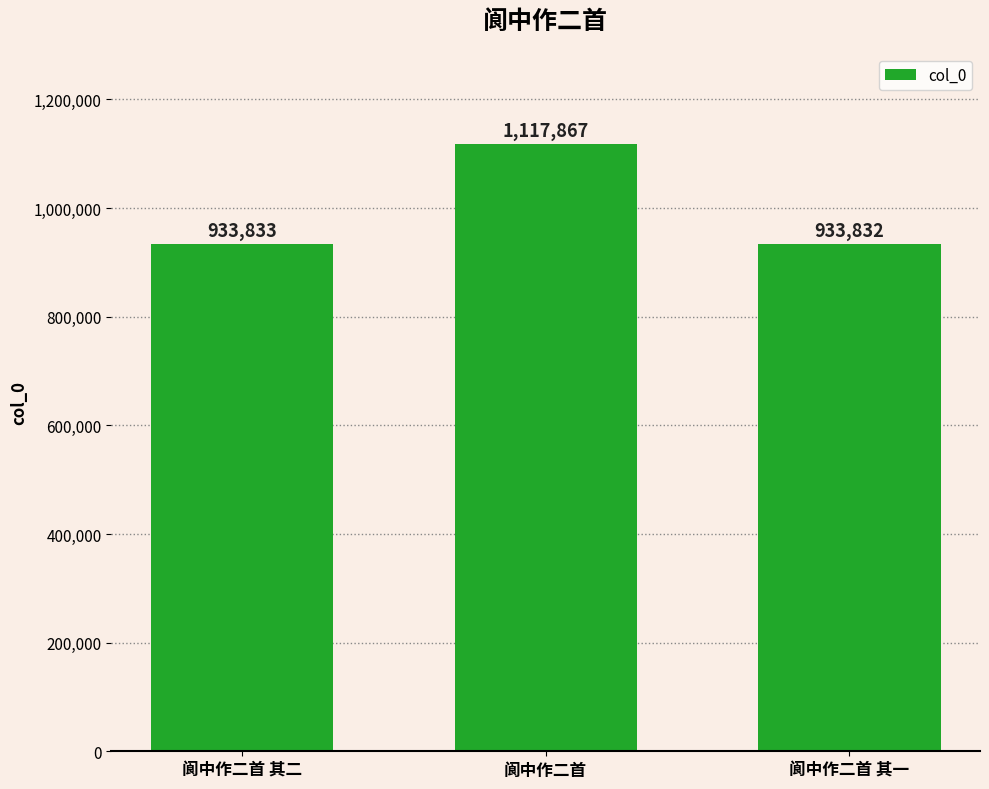

What position from the right is 阆中作二首 其一?

1